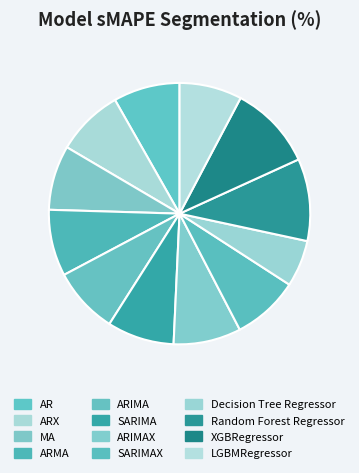

What percentage is NOT represented by ARIMAX?

91.6%